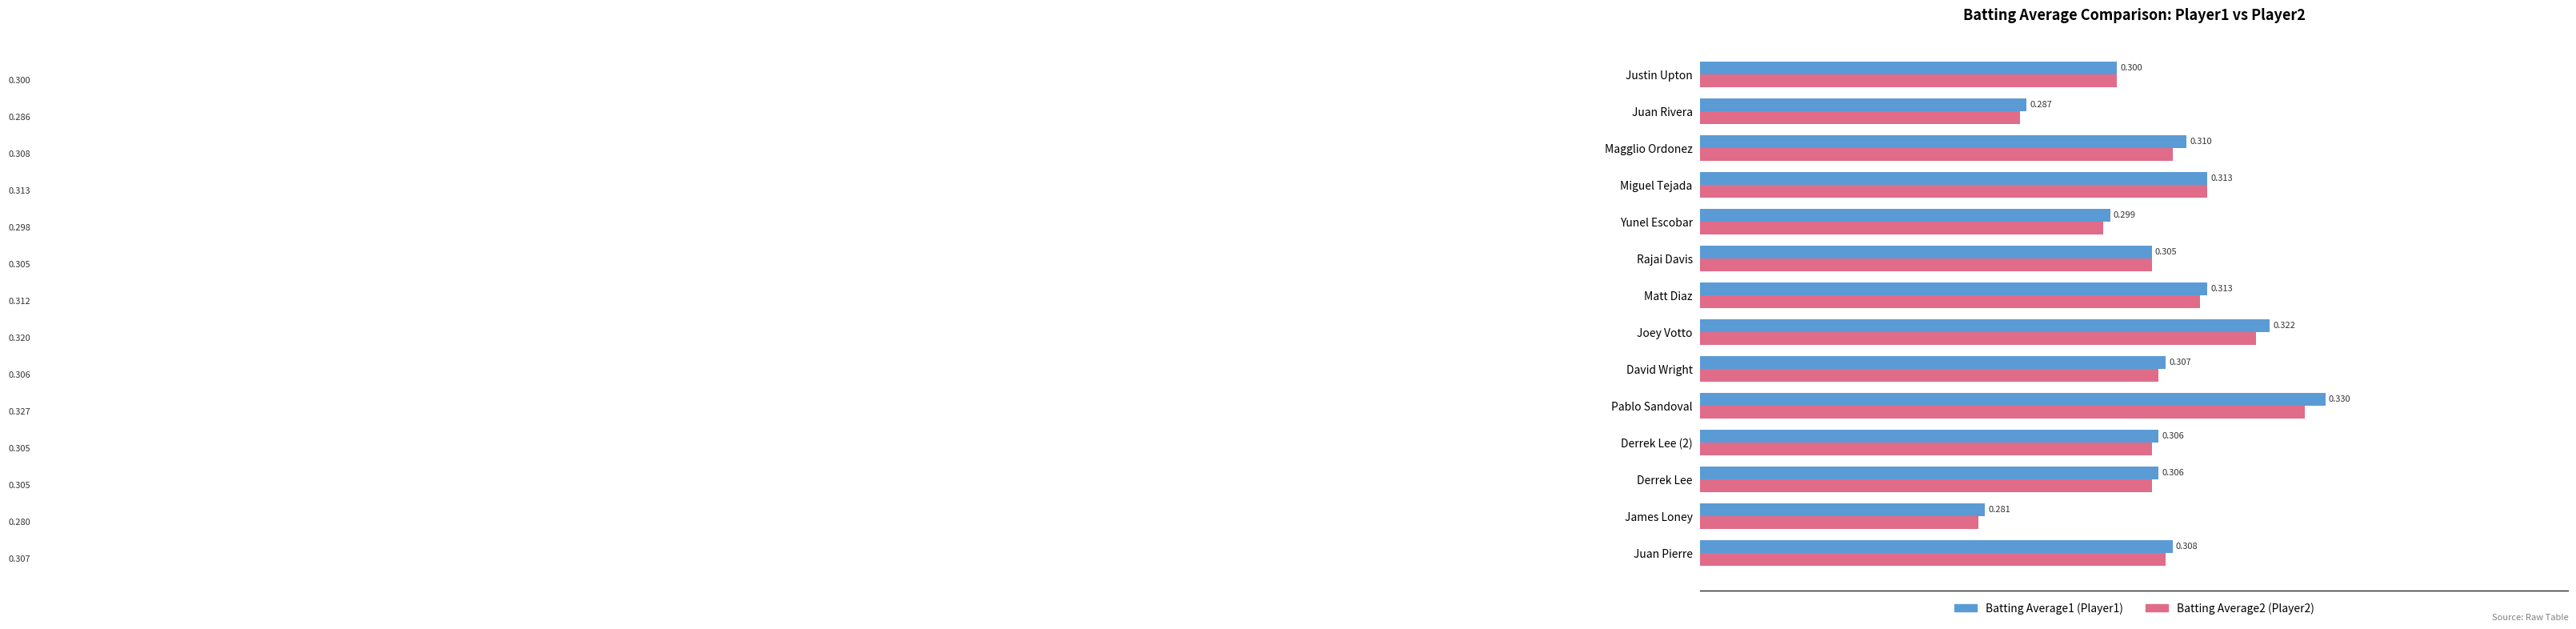

At which category is the sum across all series the highest?

Pablo Sandoval